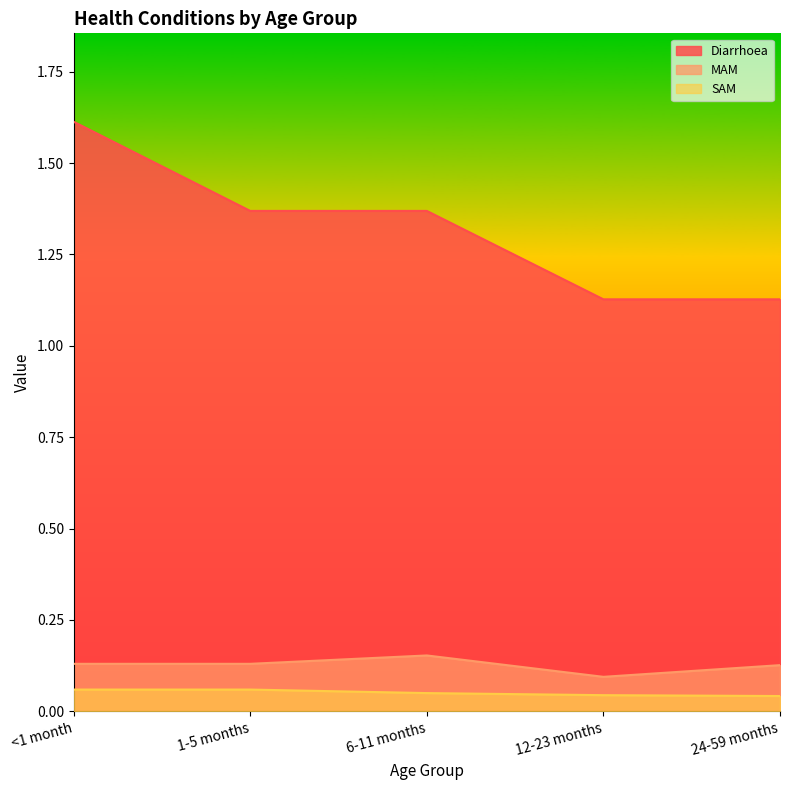

How many interior local peaks does the MAM series have?

1